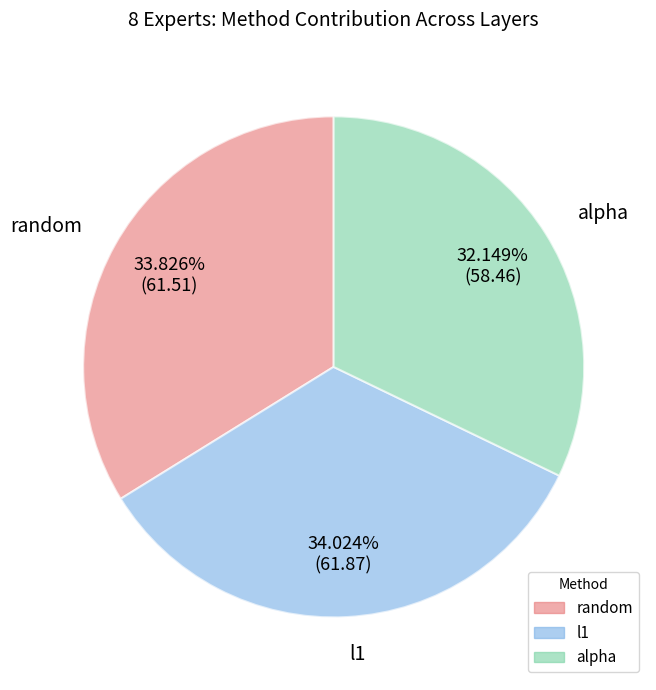

What is the smallest slice in the pie chart?

alpha